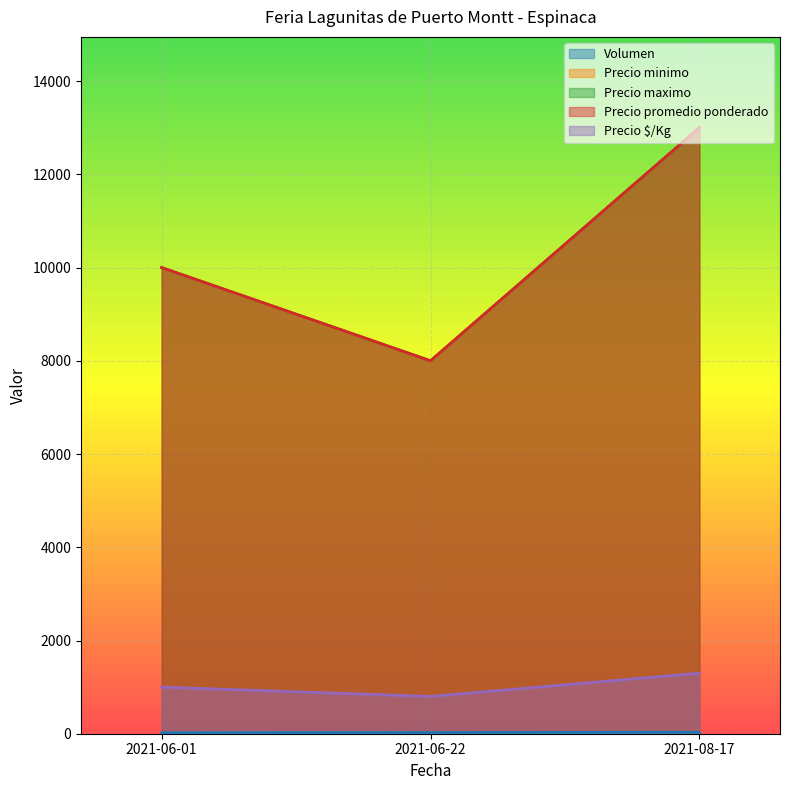

Where does the Precio maximo series first go above 10000?

2021-08-17